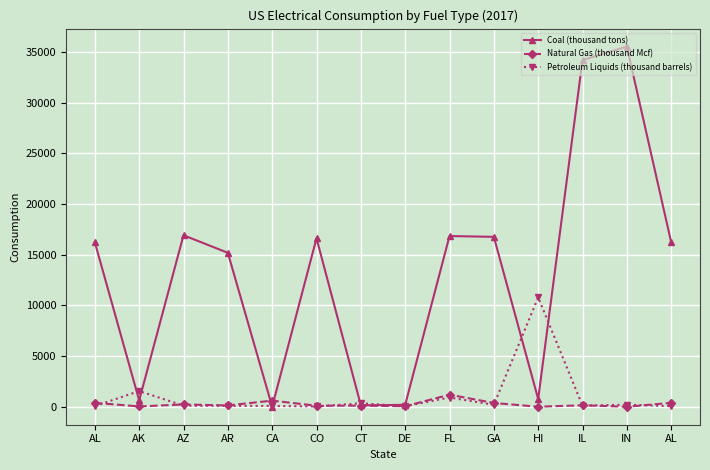

At AL, list the series in order from largest to smallest.

Coal (thousand tons), Natural Gas (thousand Mcf), Petroleum Liquids (thousand barrels)